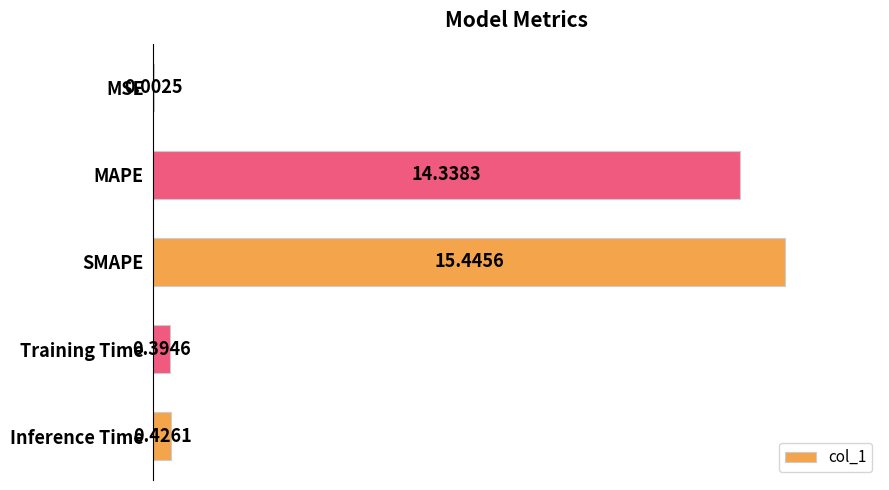

Count the number of categories in the chart.

5